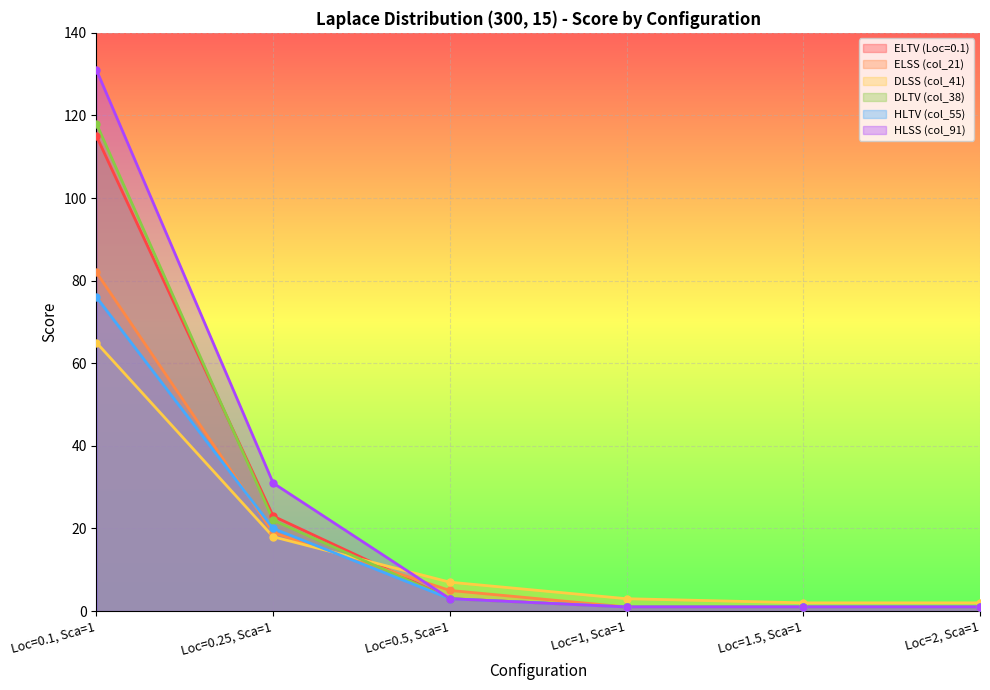

What is the difference between the maximum and second lowest values in the DLTV (col_38) series?

117